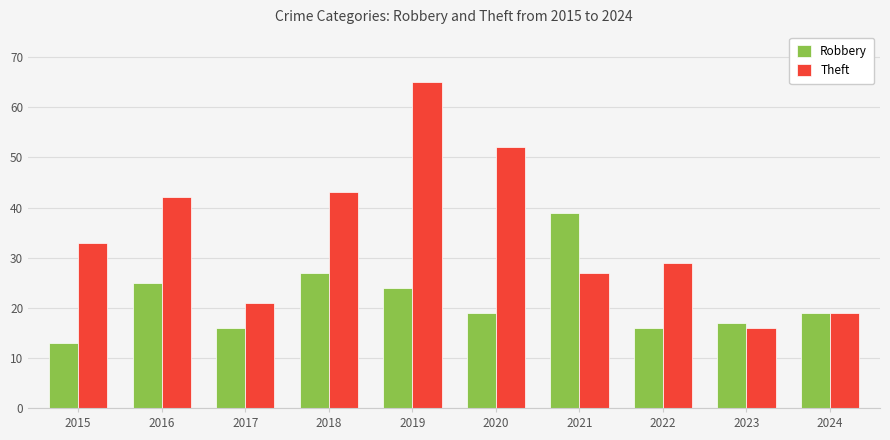

What is the greatest value displayed?

65